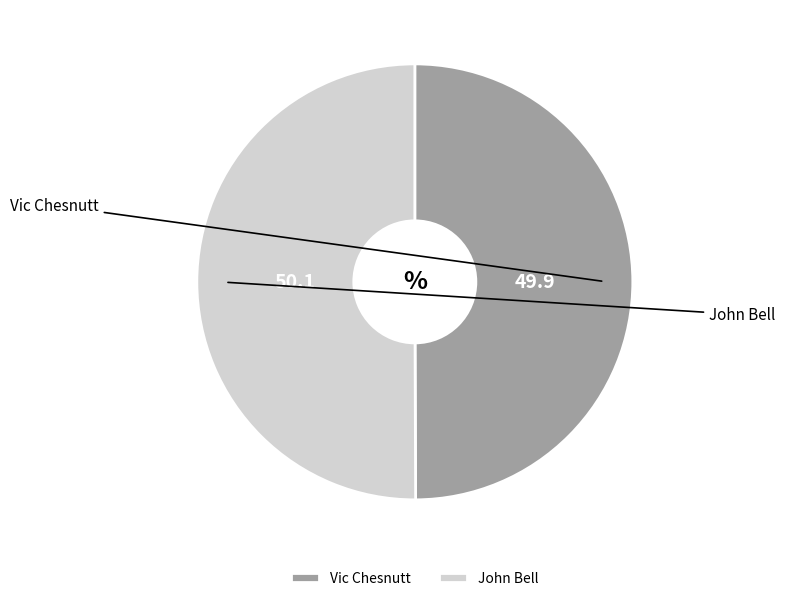

Approximately how many times larger is the value at John Bell compared to Vic Chesnutt?

1.0